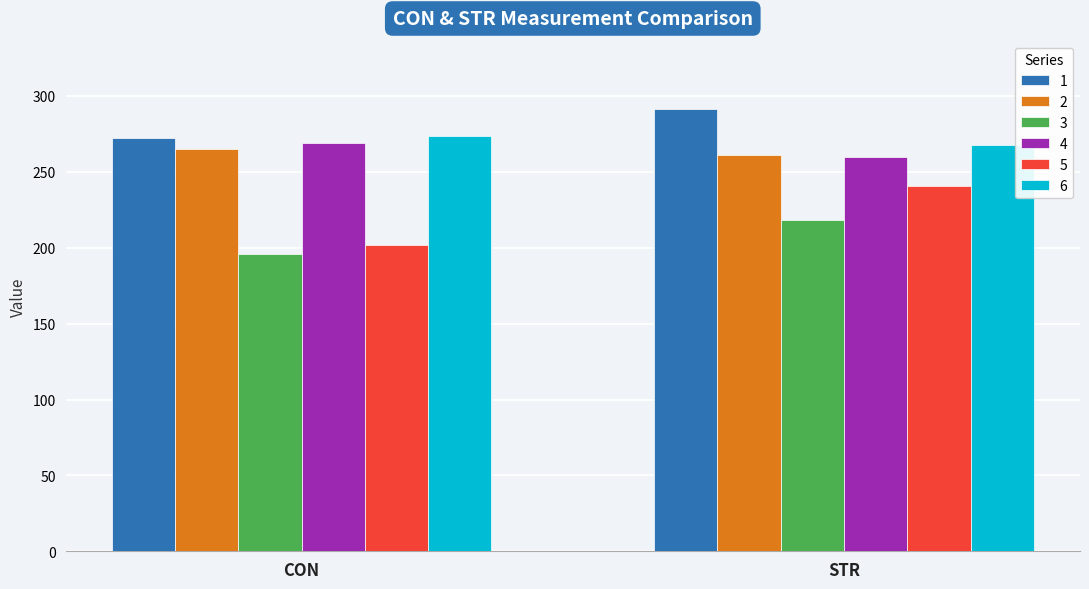

Is the value of 4 at CON greater than the value of 1 at STR?

No